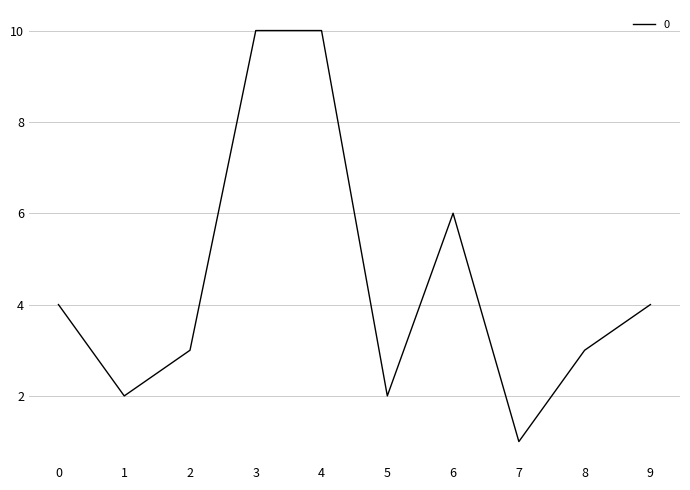

Which label corresponds to the smallest value in the chart?

7